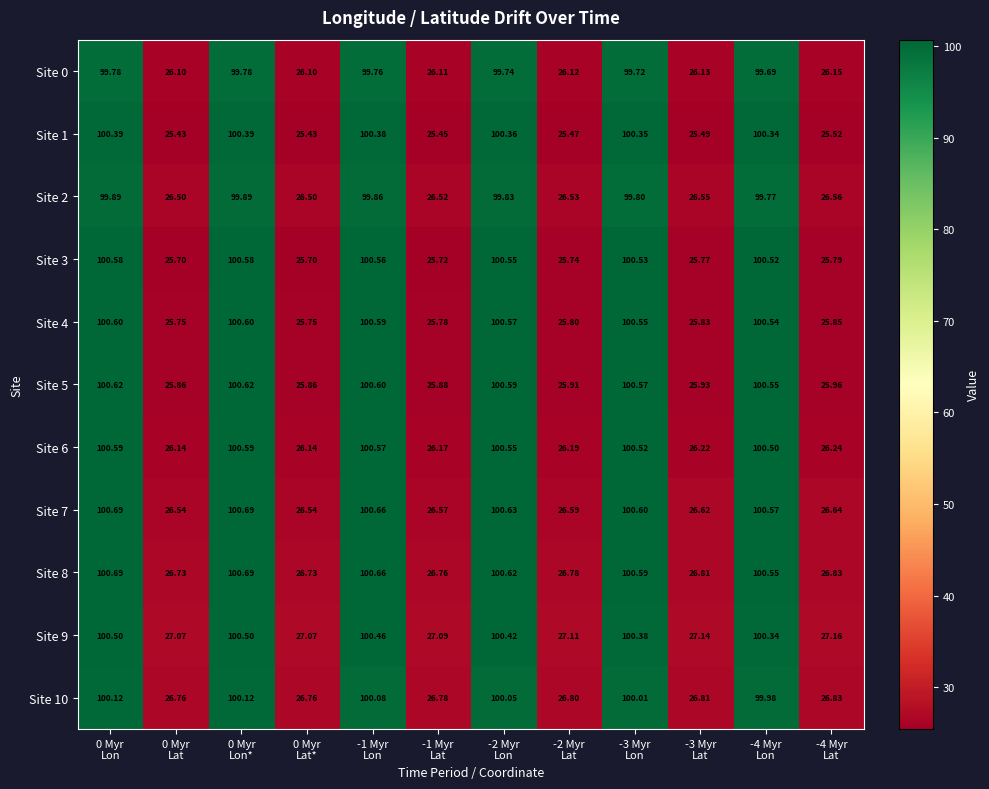

Reading left to right, what are all the values shown in this chart?

Site 0: 0 Myr
Lon=99.8	0 Myr
Lat=26.1	0 Myr
Lon*=99.8	0 Myr
Lat*=26.1	-1 Myr
Lon=99.8	-1 Myr
Lat=26.1	-2 Myr
Lon=99.7	-2 Myr
Lat=26.1	-3 Myr
Lon=99.7	-3 Myr
Lat=26.1	-4 Myr
Lon=99.7	-4 Myr
Lat=26.1
Site 1: 0 Myr
Lon=100.4	0 Myr
Lat=25.4	0 Myr
Lon*=100.4	0 Myr
Lat*=25.4	-1 Myr
Lon=100.4	-1 Myr
Lat=25.4	-2 Myr
Lon=100.4	-2 Myr
Lat=25.5	-3 Myr
Lon=100.3	-3 Myr
Lat=25.5	-4 Myr
Lon=100.3	-4 Myr
Lat=25.5
Site 2: 0 Myr
Lon=99.9	0 Myr
Lat=26.5	0 Myr
Lon*=99.9	0 Myr
Lat*=26.5	-1 Myr
Lon=99.9	-1 Myr
Lat=26.5	-2 Myr
Lon=99.8	-2 Myr
Lat=26.5	-3 Myr
Lon=99.8	-3 Myr
Lat=26.6	-4 Myr
Lon=99.8	-4 Myr
Lat=26.6
Site 3: 0 Myr
Lon=100.6	0 Myr
Lat=25.7	0 Myr
Lon*=100.6	0 Myr
Lat*=25.7	-1 Myr
Lon=100.6	-1 Myr
Lat=25.7	-2 Myr
Lon=100.5	-2 Myr
Lat=25.7	-3 Myr
Lon=100.5	-3 Myr
Lat=25.8	-4 Myr
Lon=100.5	-4 Myr
Lat=25.8
Site 4: 0 Myr
Lon=100.6	0 Myr
Lat=25.8	0 Myr
Lon*=100.6	0 Myr
Lat*=25.8	-1 Myr
Lon=100.6	-1 Myr
Lat=25.8	-2 Myr
Lon=100.6	-2 Myr
Lat=25.8	-3 Myr
Lon=100.5	-3 Myr
Lat=25.8	-4 Myr
Lon=100.5	-4 Myr
Lat=25.9
Site 5: 0 Myr
Lon=100.6	0 Myr
Lat=25.9	0 Myr
Lon*=100.6	0 Myr
Lat*=25.9	-1 Myr
Lon=100.6	-1 Myr
Lat=25.9	-2 Myr
Lon=100.6	-2 Myr
Lat=25.9	-3 Myr
Lon=100.6	-3 Myr
Lat=25.9	-4 Myr
Lon=100.5	-4 Myr
Lat=26.0
Site 6: 0 Myr
Lon=100.6	0 Myr
Lat=26.1	0 Myr
Lon*=100.6	0 Myr
Lat*=26.1	-1 Myr
Lon=100.6	-1 Myr
Lat=26.2	-2 Myr
Lon=100.5	-2 Myr
Lat=26.2	-3 Myr
Lon=100.5	-3 Myr
Lat=26.2	-4 Myr
Lon=100.5	-4 Myr
Lat=26.2
Site 7: 0 Myr
Lon=100.7	0 Myr
Lat=26.5	0 Myr
Lon*=100.7	0 Myr
Lat*=26.5	-1 Myr
Lon=100.7	-1 Myr
Lat=26.6	-2 Myr
Lon=100.6	-2 Myr
Lat=26.6	-3 Myr
Lon=100.6	-3 Myr
Lat=26.6	-4 Myr
Lon=100.6	-4 Myr
Lat=26.6
Site 8: 0 Myr
Lon=100.7	0 Myr
Lat=26.7	0 Myr
Lon*=100.7	0 Myr
Lat*=26.7	-1 Myr
Lon=100.7	-1 Myr
Lat=26.8	-2 Myr
Lon=100.6	-2 Myr
Lat=26.8	-3 Myr
Lon=100.6	-3 Myr
Lat=26.8	-4 Myr
Lon=100.5	-4 Myr
Lat=26.8
Site 9: 0 Myr
Lon=100.5	0 Myr
Lat=27.1	0 Myr
Lon*=100.5	0 Myr
Lat*=27.1	-1 Myr
Lon=100.5	-1 Myr
Lat=27.1	-2 Myr
Lon=100.4	-2 Myr
Lat=27.1	-3 Myr
Lon=100.4	-3 Myr
Lat=27.1	-4 Myr
Lon=100.3	-4 Myr
Lat=27.2
Site 10: 0 Myr
Lon=100.1	0 Myr
Lat=26.8	0 Myr
Lon*=100.1	0 Myr
Lat*=26.8	-1 Myr
Lon=100.1	-1 Myr
Lat=26.8	-2 Myr
Lon=100.0	-2 Myr
Lat=26.8	-3 Myr
Lon=100.0	-3 Myr
Lat=26.8	-4 Myr
Lon=100.0	-4 Myr
Lat=26.8